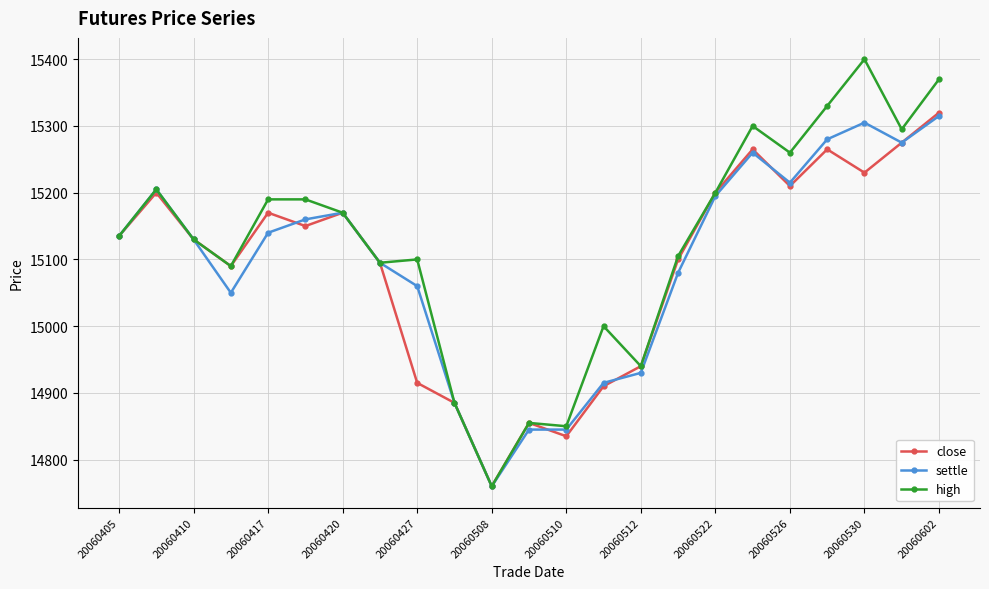

What is the value of the close point at the 17th from the left?

15200